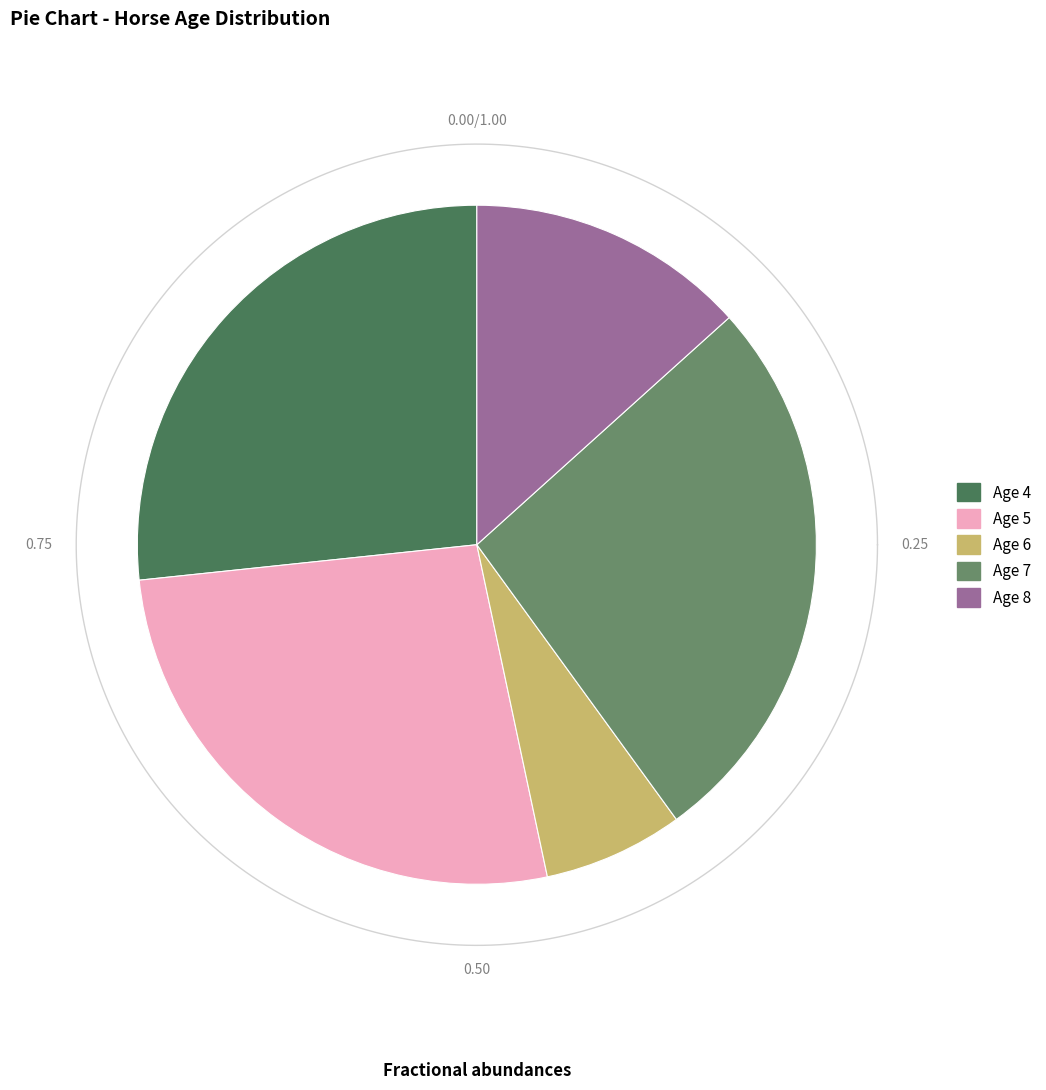

Between Age 8 and Age 4, which is larger?

Age 4